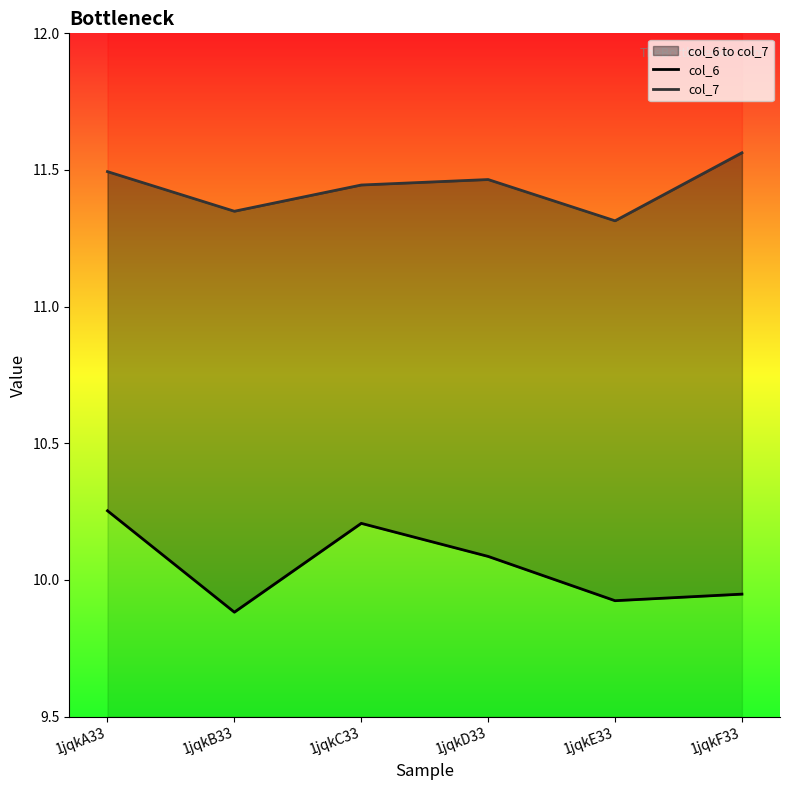

Where is the first local minimum for col_7?

1jqkB33